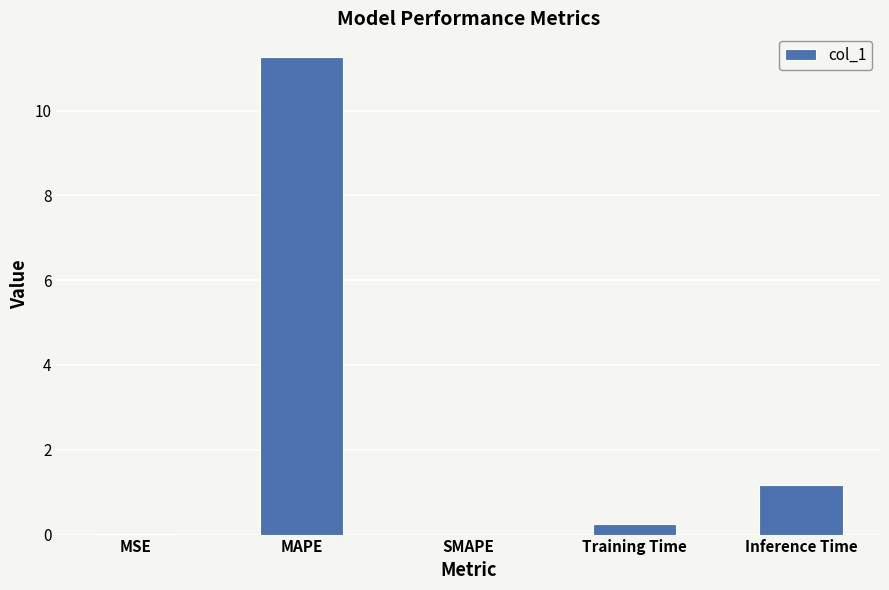

What is the sum of the values at Training Time and SMAPE?

0.3